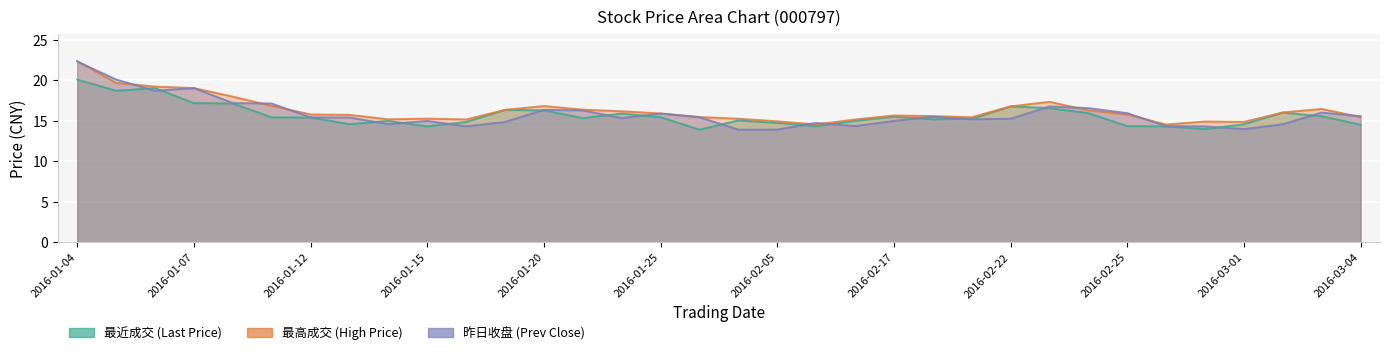

List the labels in order of 最高成交 value, smallest first.

2016-02-26, 2016-02-15, 2016-03-01, 2016-02-29, 2016-02-05, 2016-01-18, 2016-02-16, 2016-01-14, 2016-01-27, 2016-01-15, 2016-02-19, 2016-03-04, 2016-01-26, 2016-02-18, 2016-02-17, 2016-01-13, 2016-02-25, 2016-01-12, 2016-01-25, 2016-03-02, 2016-01-22, 2016-02-24, 2016-01-19, 2016-01-21, 2016-03-03, 2016-02-22, 2016-01-20, 2016-01-11, 2016-02-23, 2016-01-08, 2016-01-07, 2016-01-06, 2016-01-05, 2016-01-04